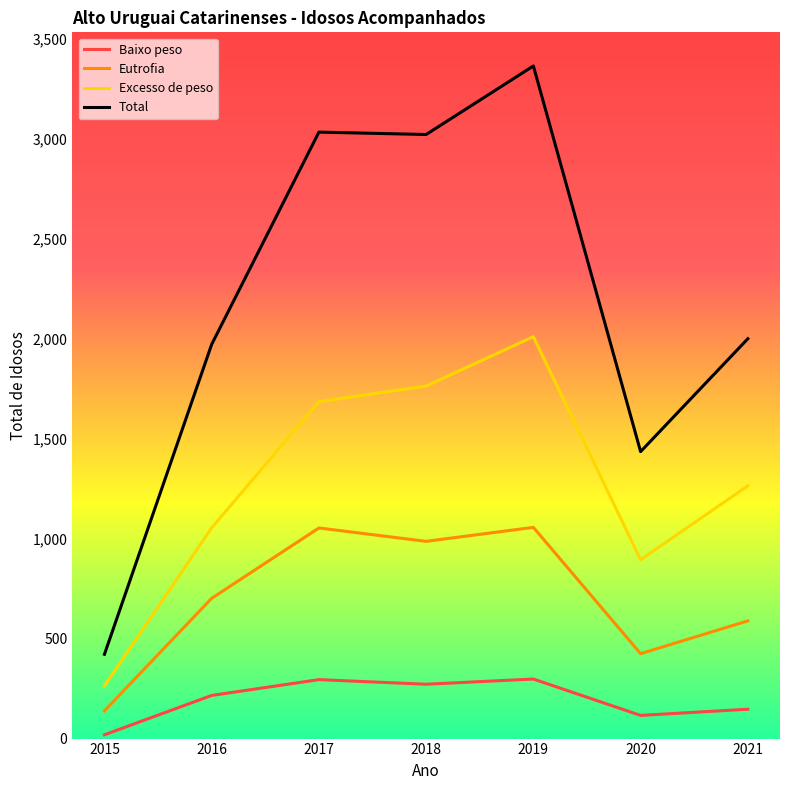

How many interior local peaks does the Excesso de peso series have?

1